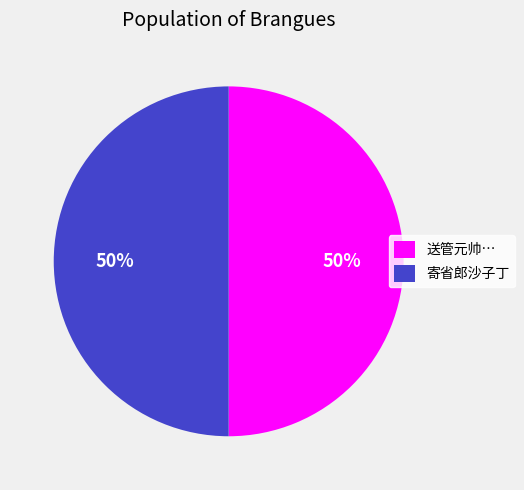

Do 送管元帅… and 寄省郎沙子丁 together represent more than half of the pie?

Yes